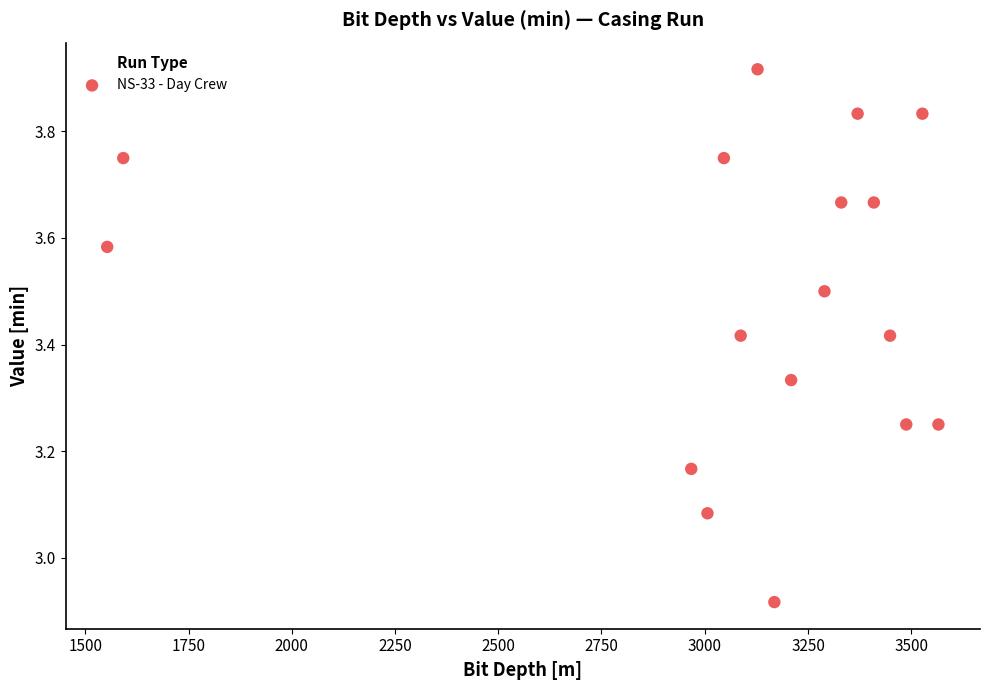

What is the range of X values (max minus min)?

2012.9